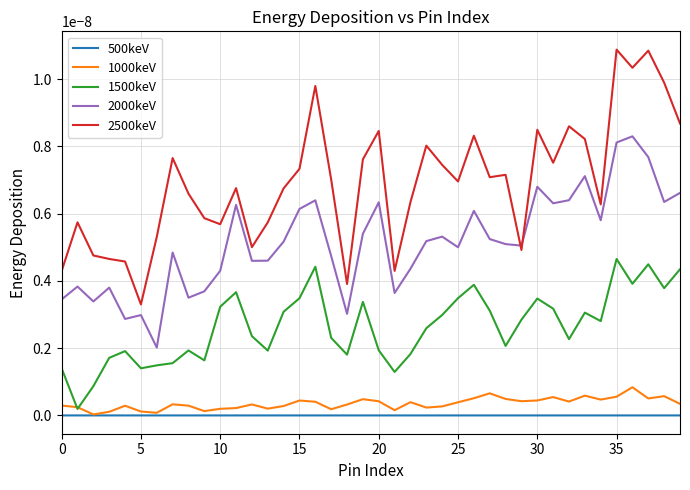

True or false: 1500keV has more than 2 points higher than both neighbors.

True